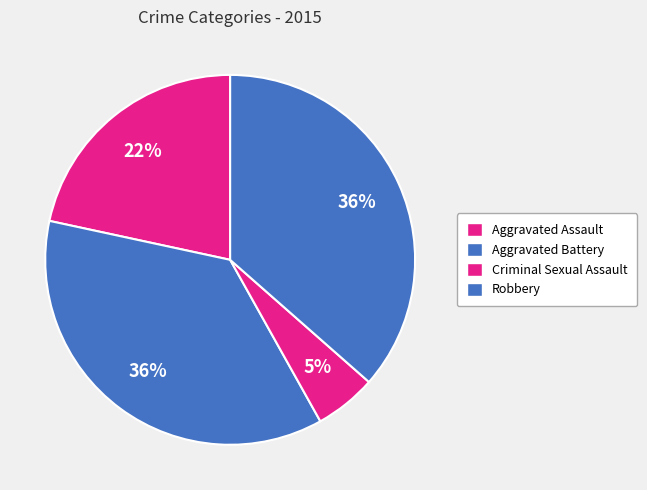

How many slices are in this pie chart?

4